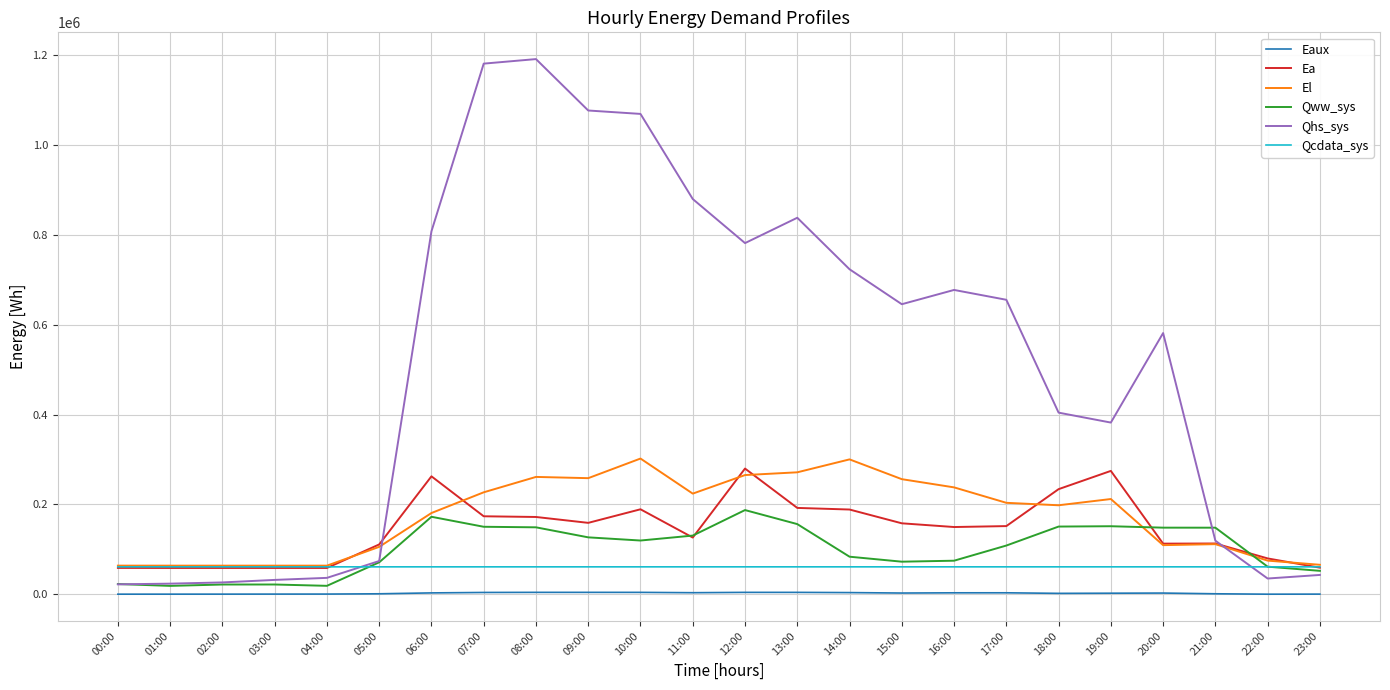

What is the difference between the maximum and minimum values in the Qww_sys series?

168643.6